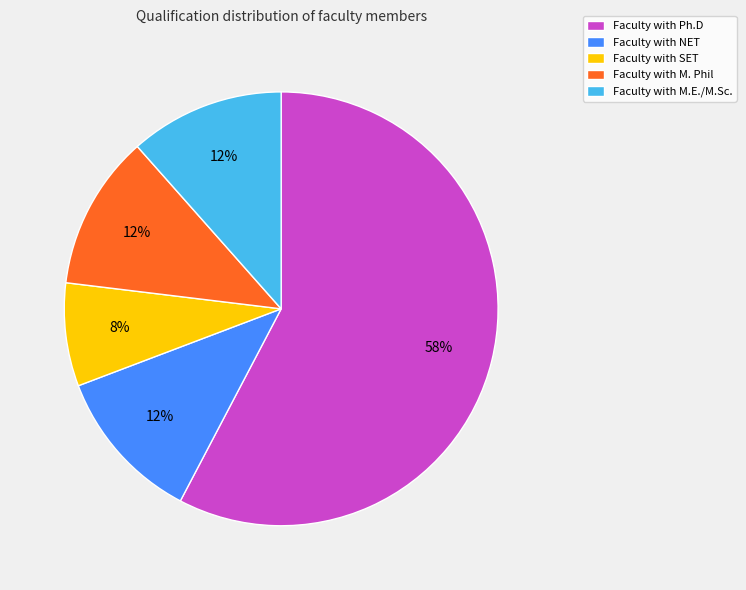

Which slice is the largest?

Faculty with Ph.D